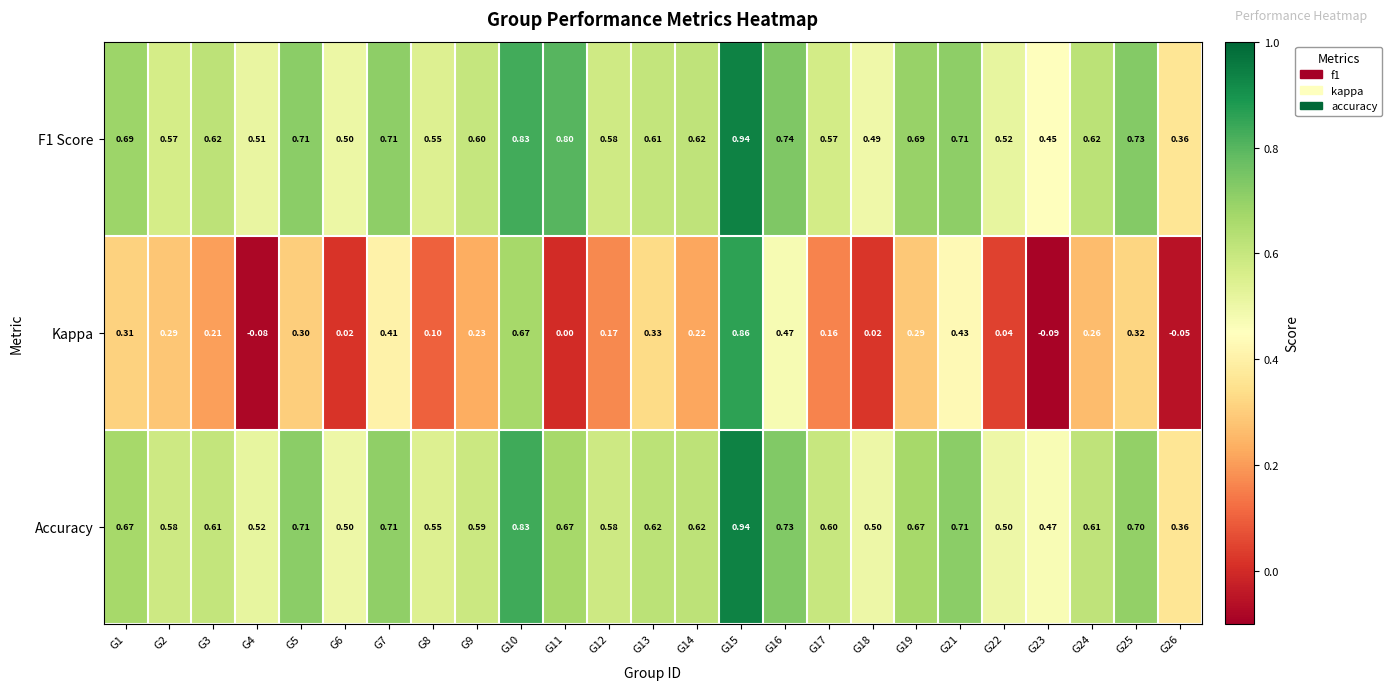

Is the value of Kappa at G21 greater than the value of Accuracy at G3?

No